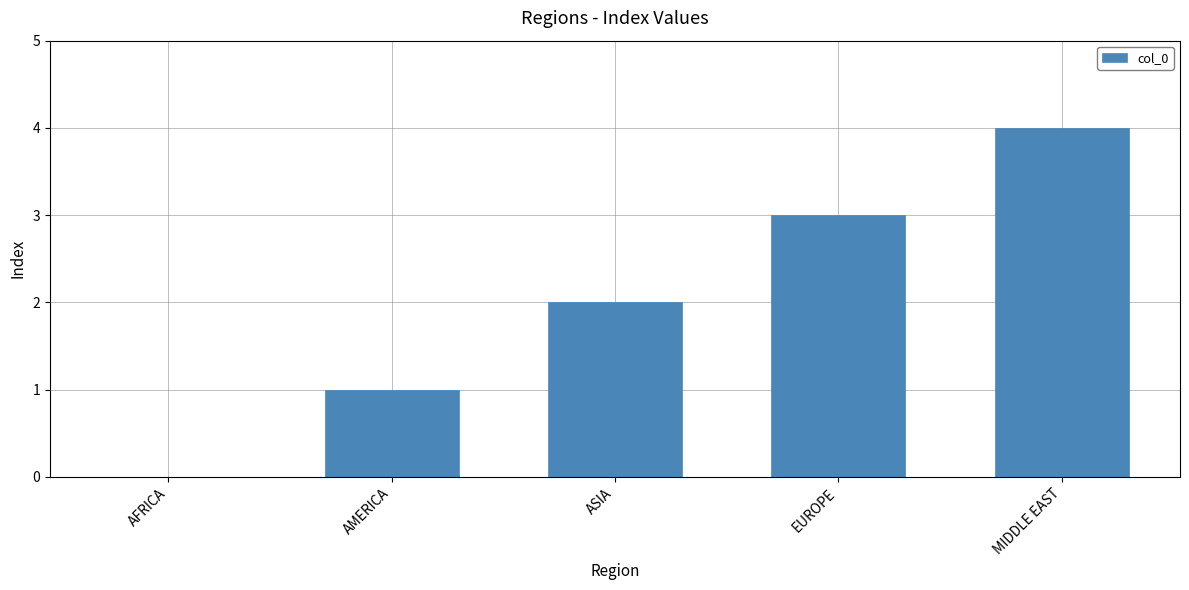

What is the maximum value shown in the chart?

4